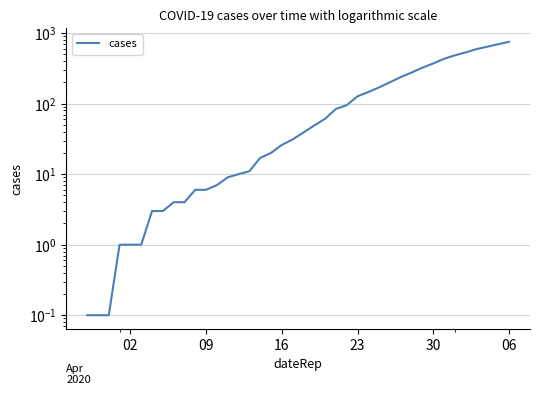

What is the smallest value displayed?

0.1